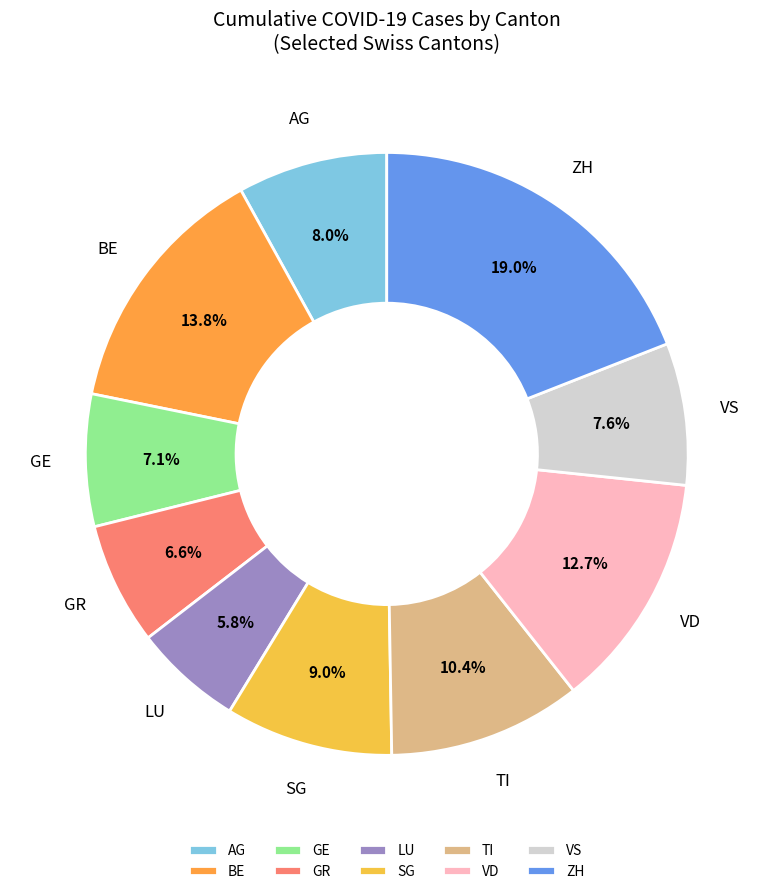

To the nearest percent, what is the average slice percentage?

10%